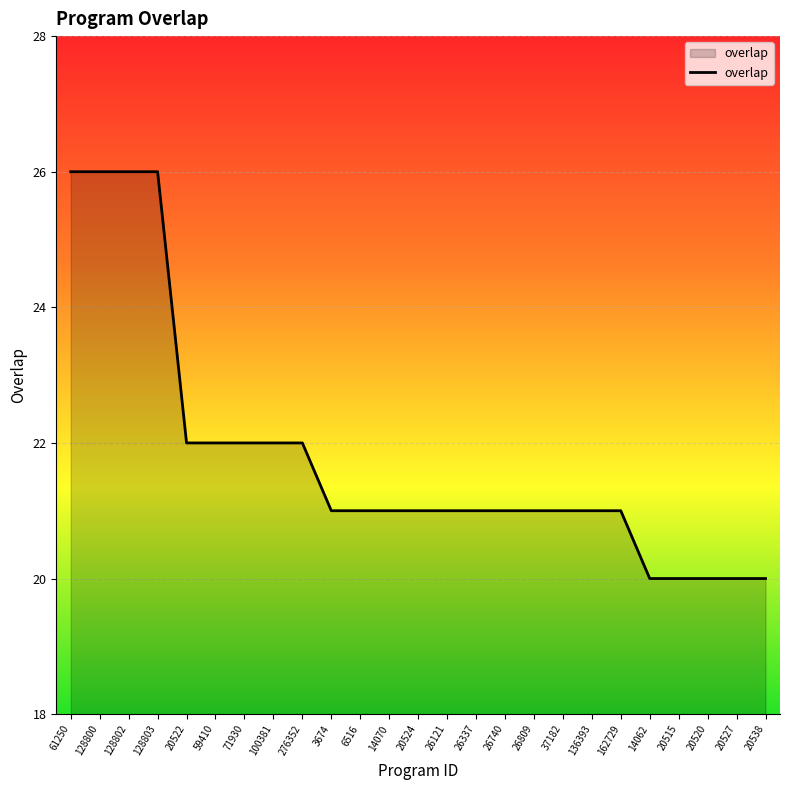

What position from the left is 14062?

21